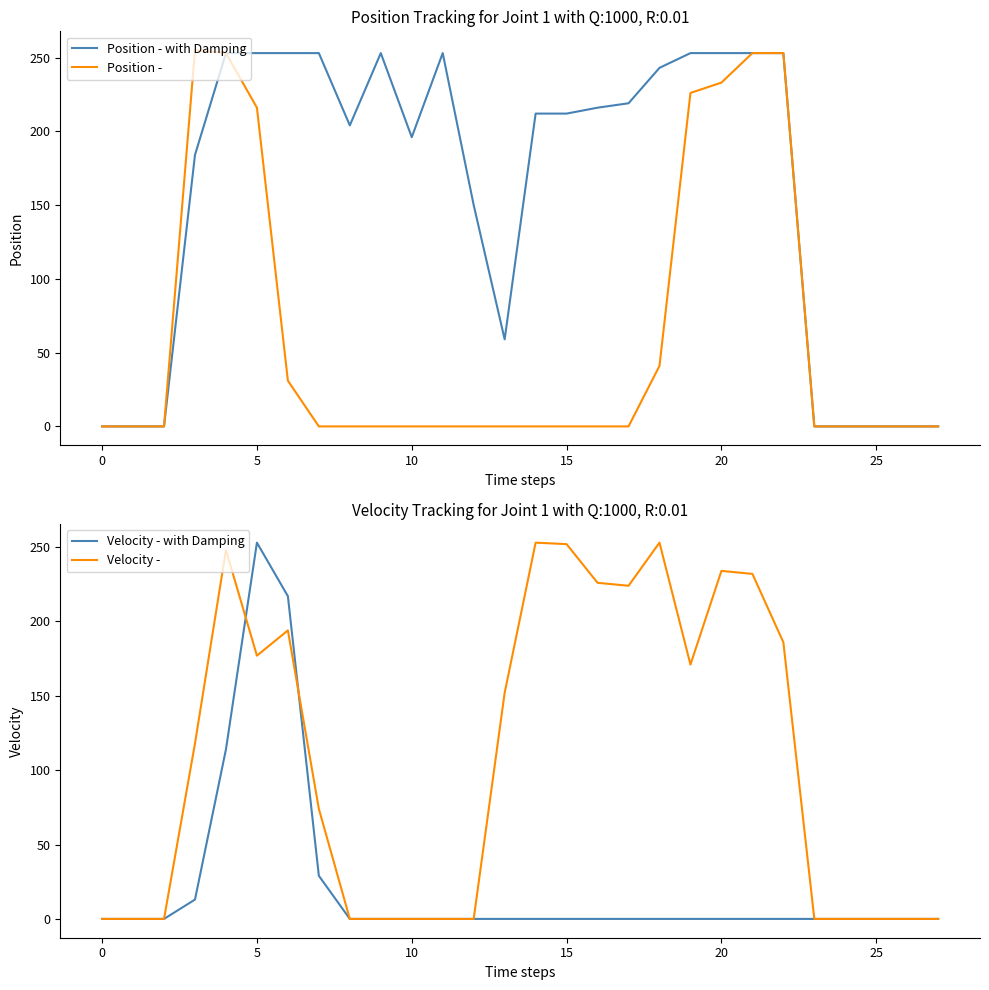

What is the maximum value for Position -?

255